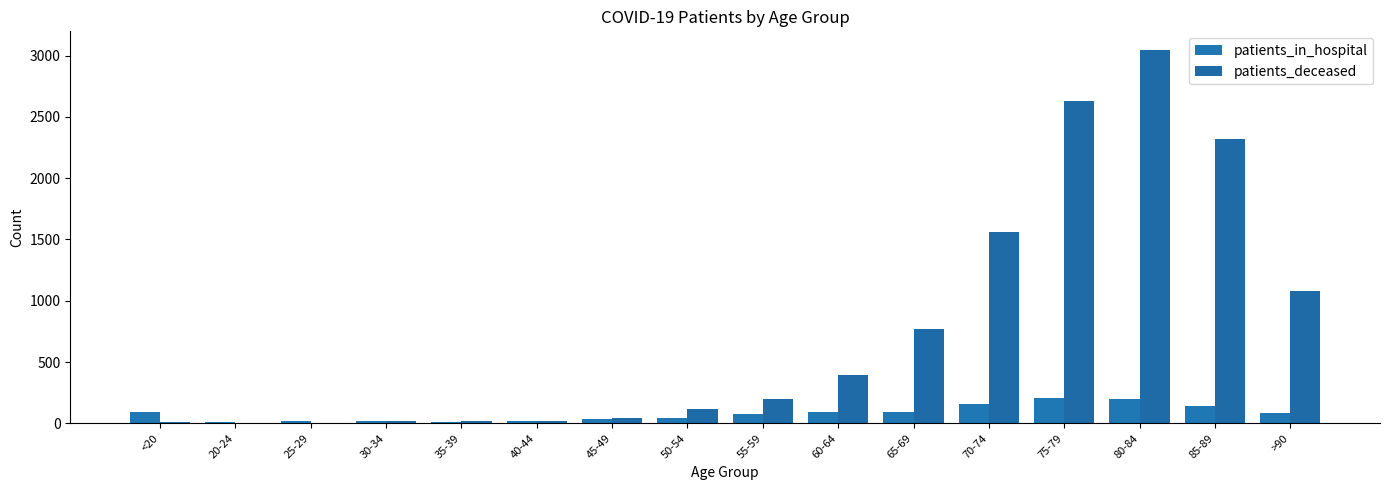

Where is patients_deceased nearest to the value 1524?

70-74